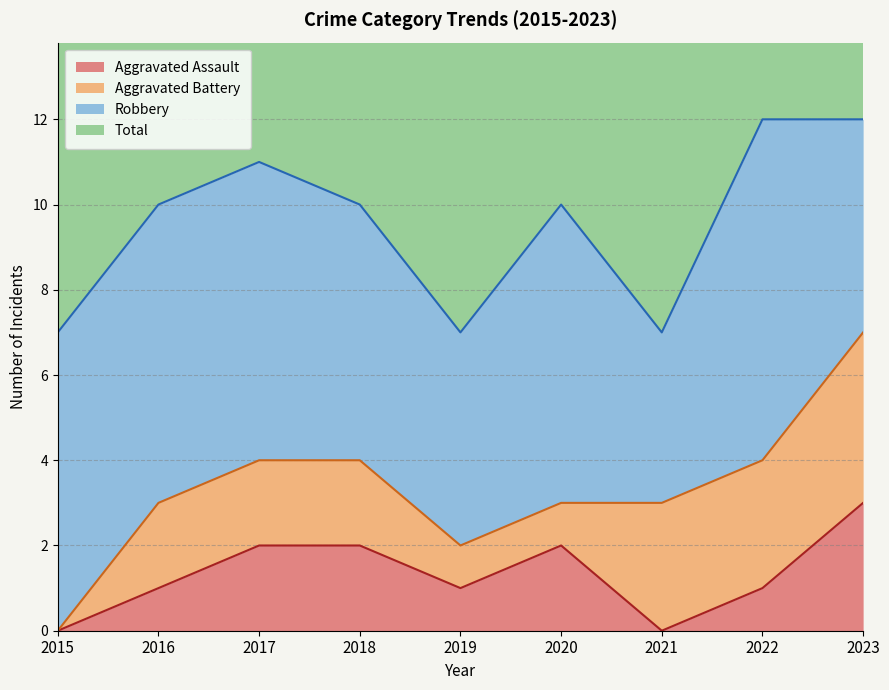

Which series has the largest total across all categories?

Total